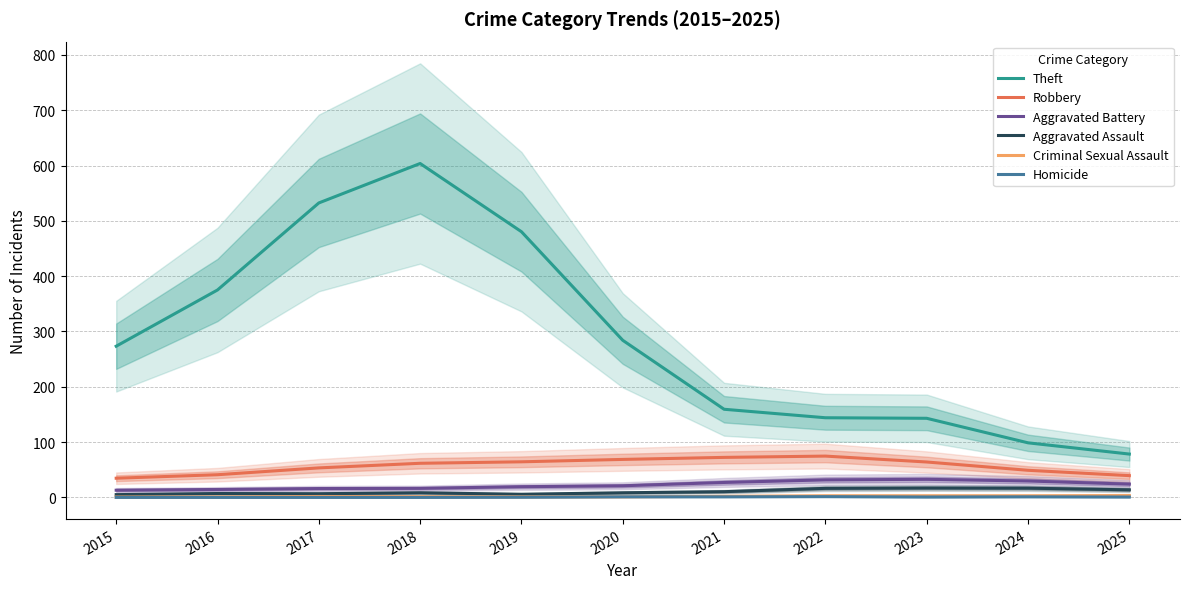

How many lines are shown in the chart?

6